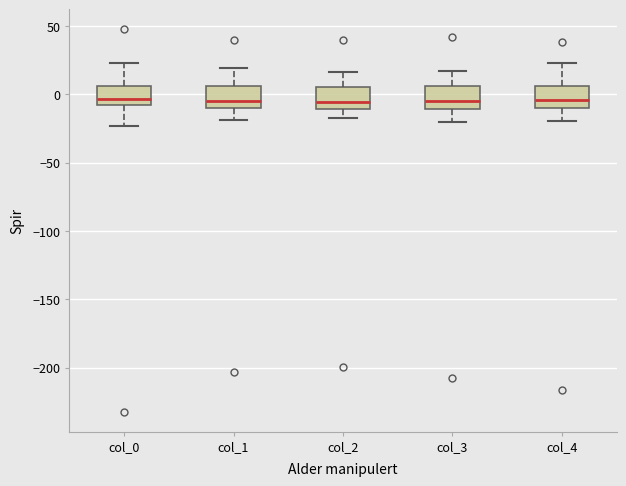

Reading left to right, read every box against the y-axis: the position of its median line, the range the box covers, and the ends of its whiskers. The values are not printed on the chart, so give them approximately, as read against the axis.

col_0: median -5, box -10 to 5, whiskers -25 to 25
col_1: median -5, box -10 to 5, whiskers -20 to 20
col_2: median -5, box -10 to 5, whiskers -20 to 15
col_3: median -5, box -10 to 5, whiskers -20 to 15
col_4: median -5, box -10 to 5, whiskers -20 to 25